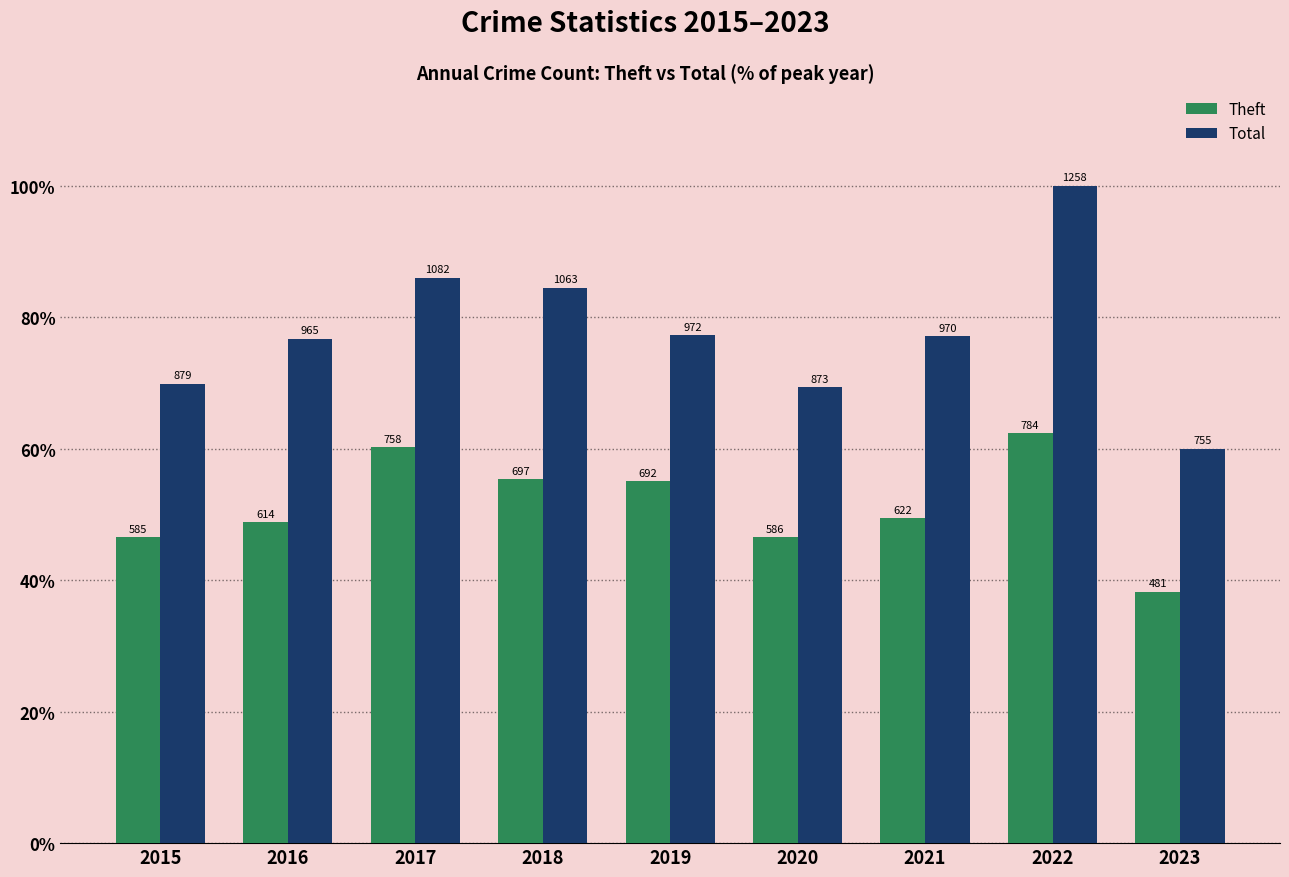

Are the bars horizontal?

No